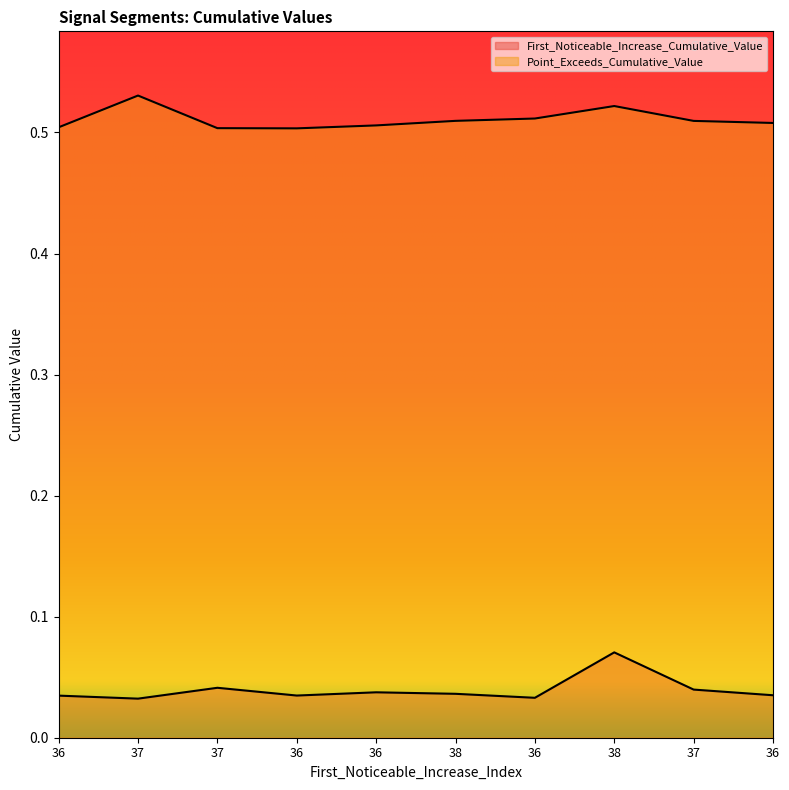

In Point_Exceeds_Cumulative_Value, how many points are higher than both neighbors (excluding endpoints)?

2